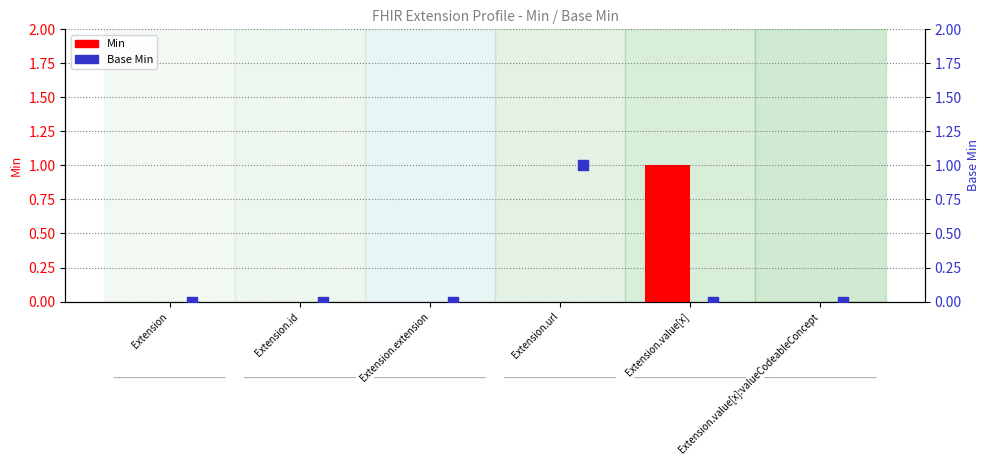

Which series has the largest total across all categories?

Min